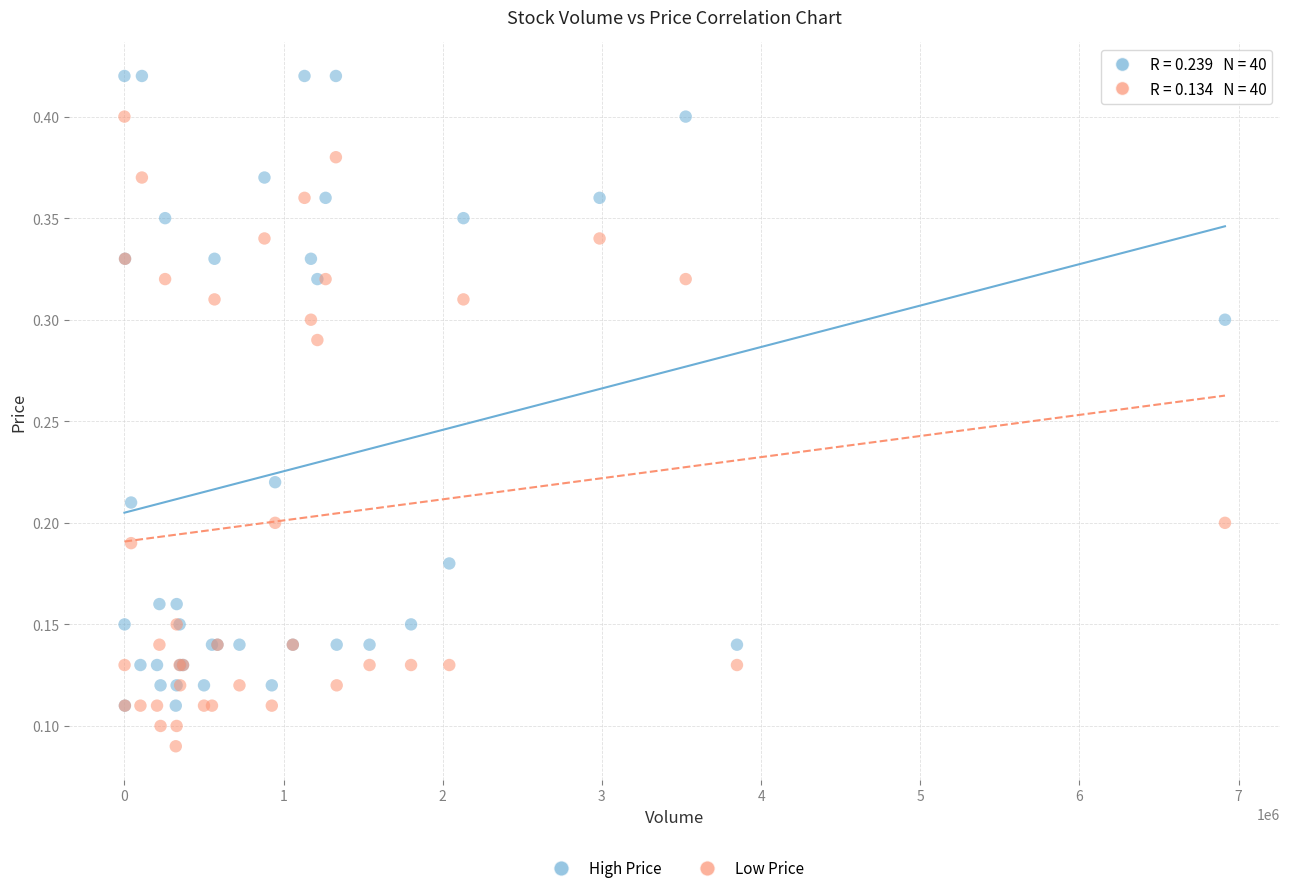

What is the X range (max minus min) for the scatter plot?

6914400.0